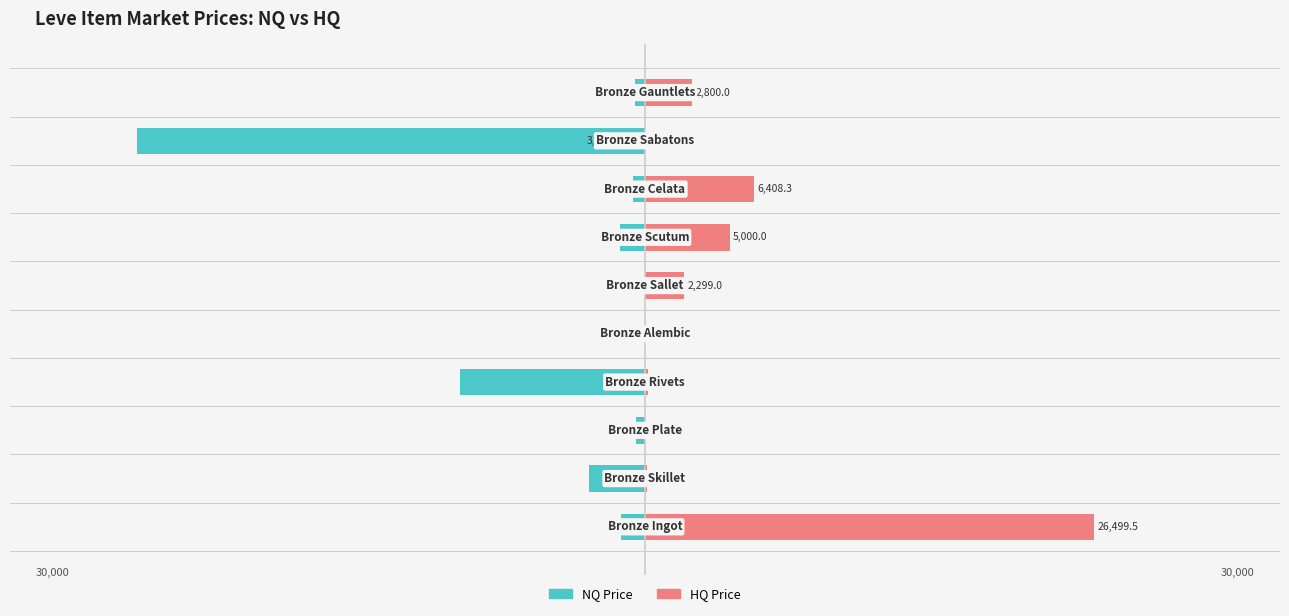

How many values in the NQ Price series are below -723?

5